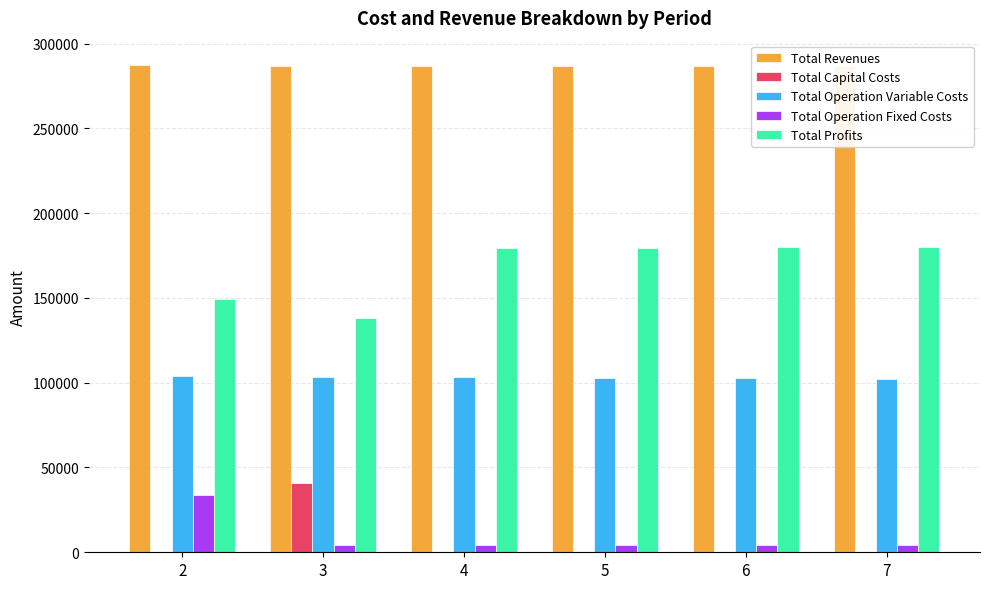

What is the greatest value displayed?

287323.3